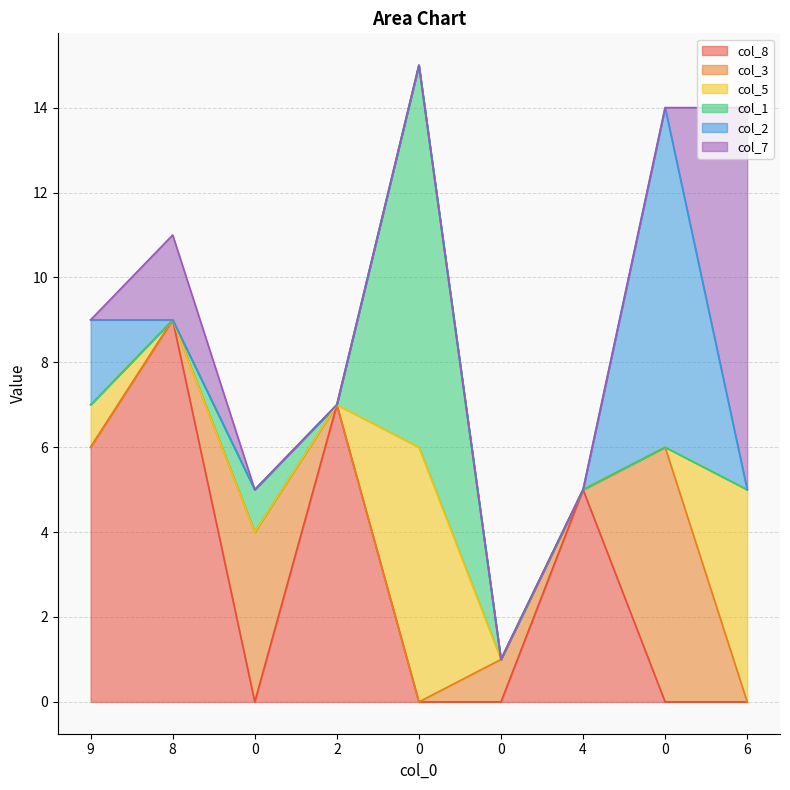

How many times do col_8 and col_1 cross each other?

3